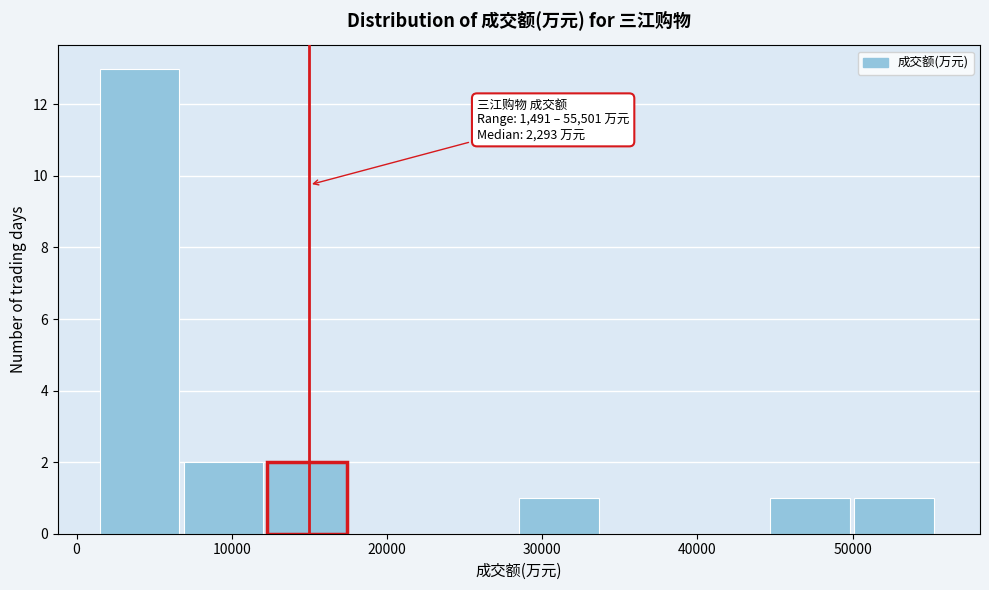

Which range on the x-axis has the tallest bar?

1000 to 7000